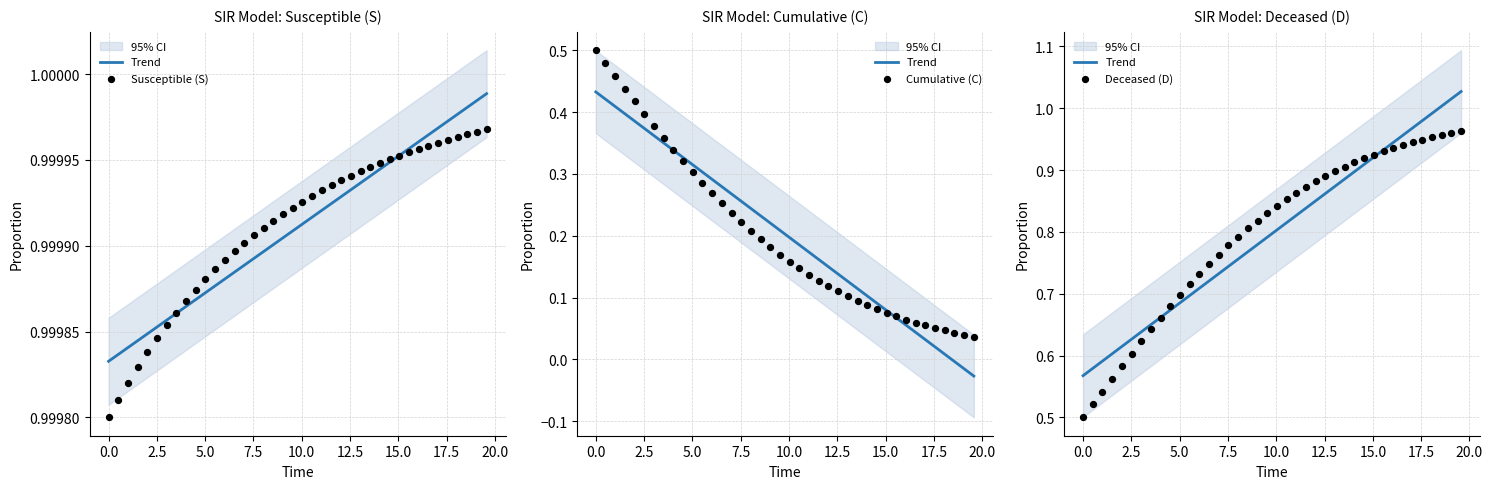

Which series has the widest spread of Y values?

Cumulative (C)